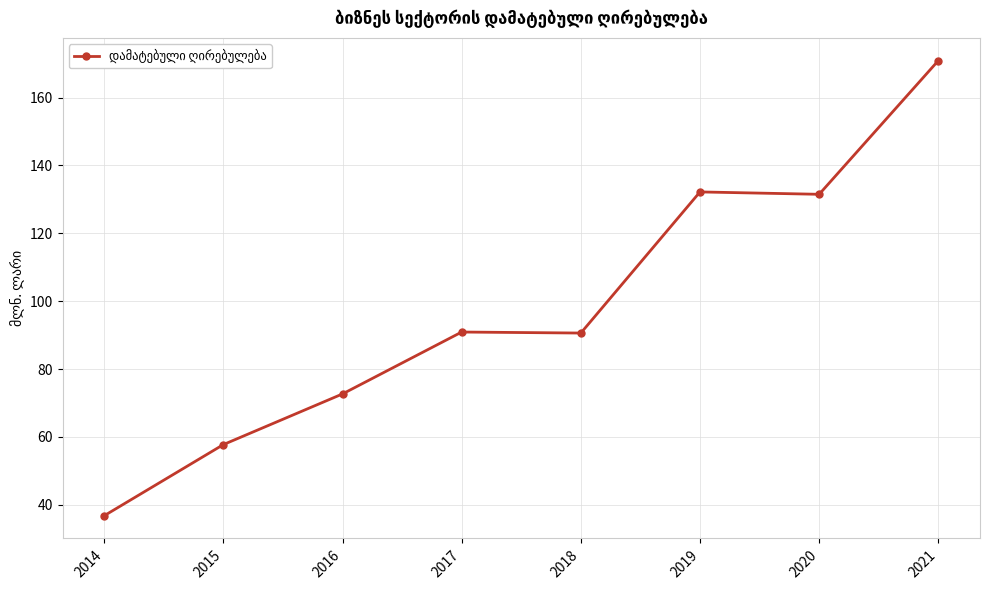

What is the approximate value at 2014?

36.8